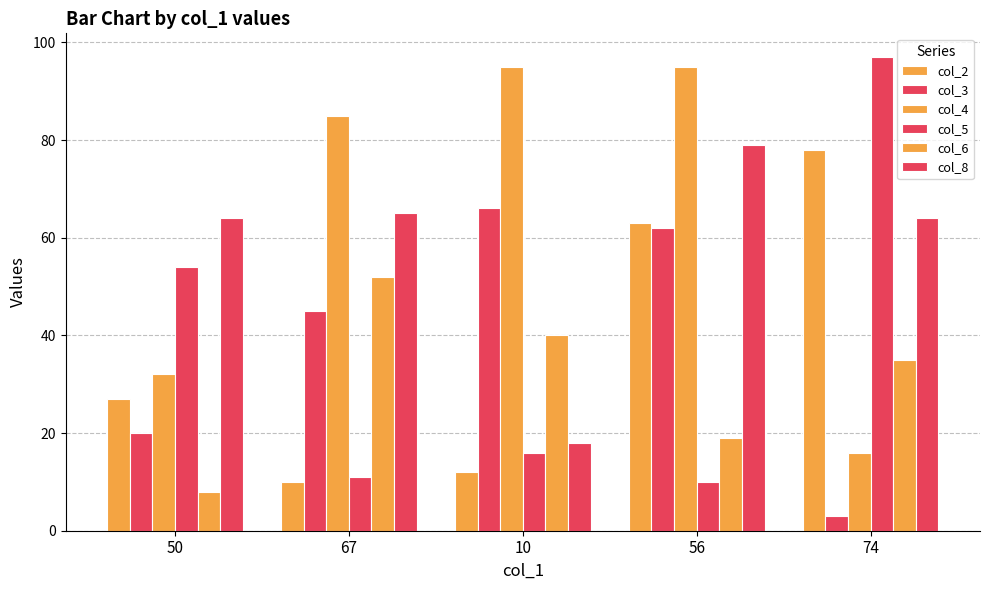

How many data points in col_6 are less than 35?

2